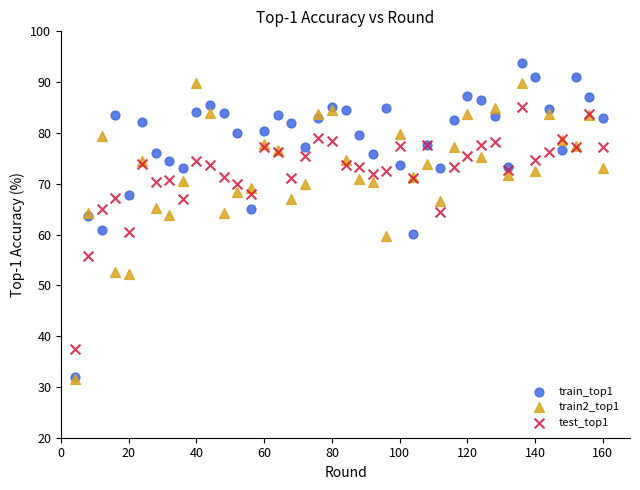

What are all the series names shown in the legend?

train_top1, train2_top1, test_top1